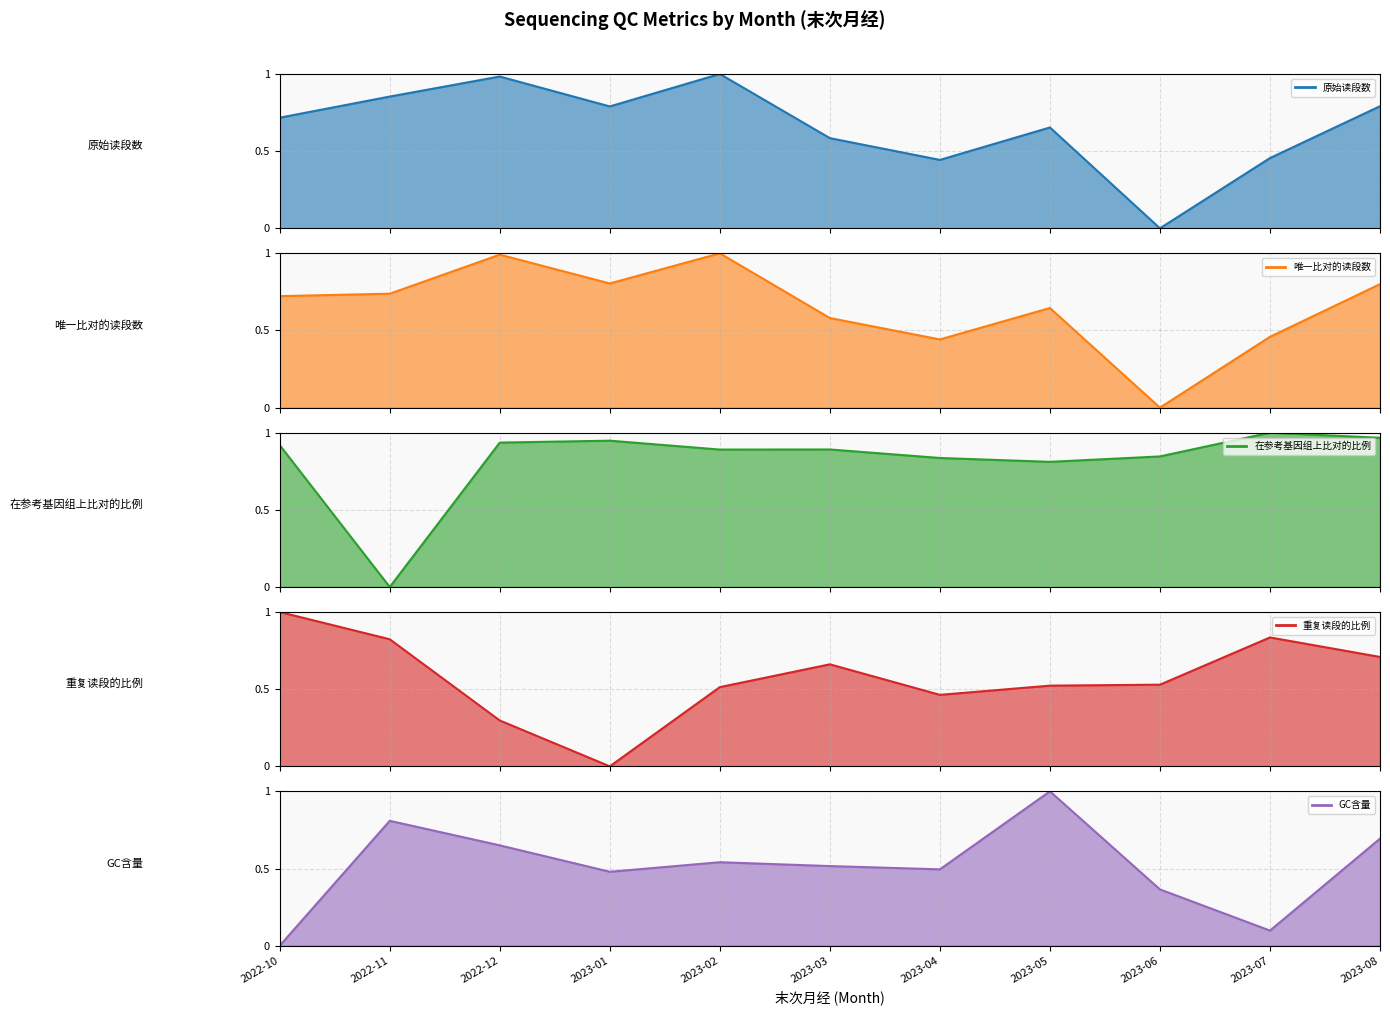

How many intersections are there between 重复读段的比例 and GC含量?

4